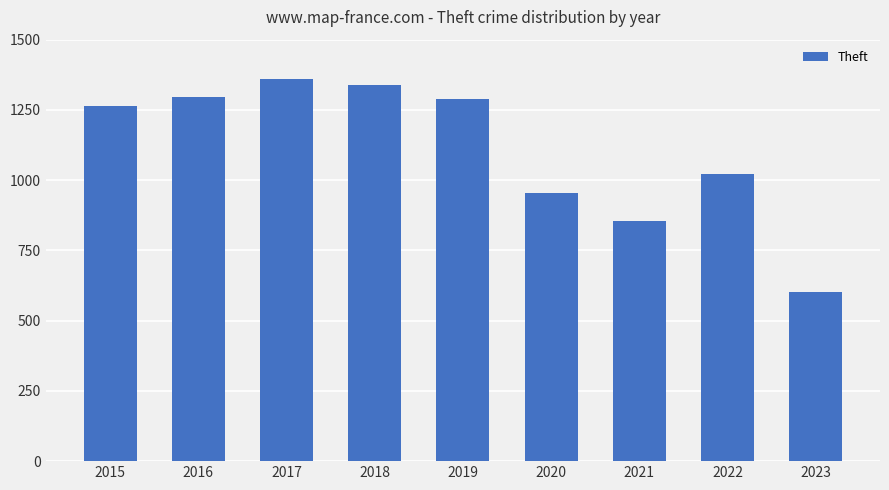

Reading left to right, list all the values displayed in this chart.

2015=1263	2016=1297	2017=1359	2018=1337	2019=1288	2020=954	2021=856	2022=1023	2023=602